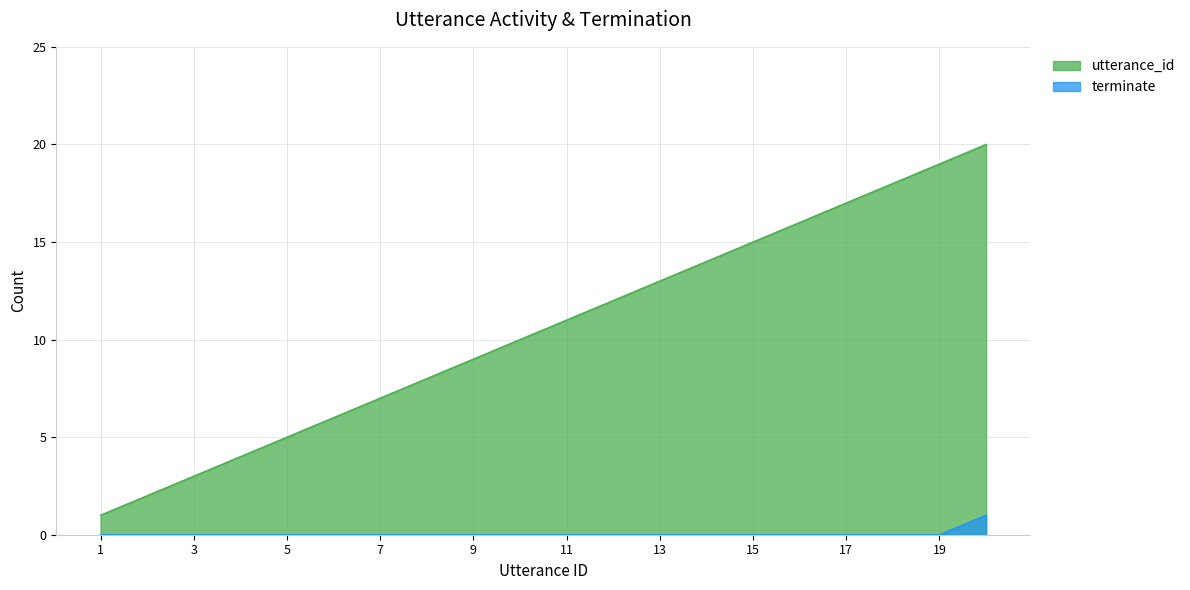

Between 12 and 20, which series saw the biggest shift?

utterance_id